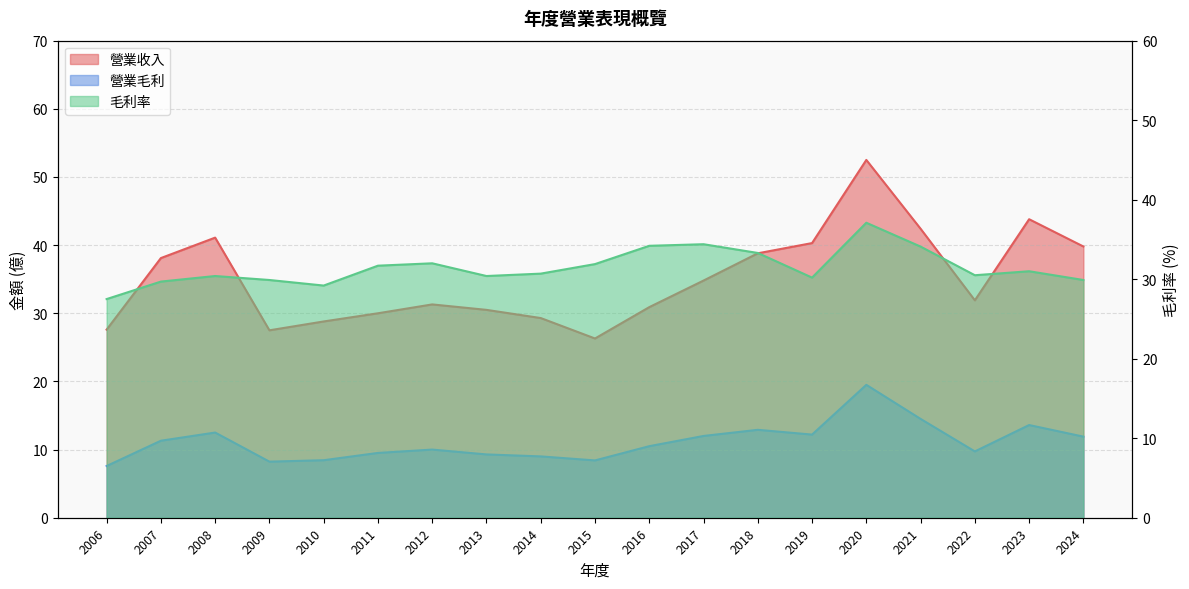

Does the chart display data point markers on the line(s)?

No